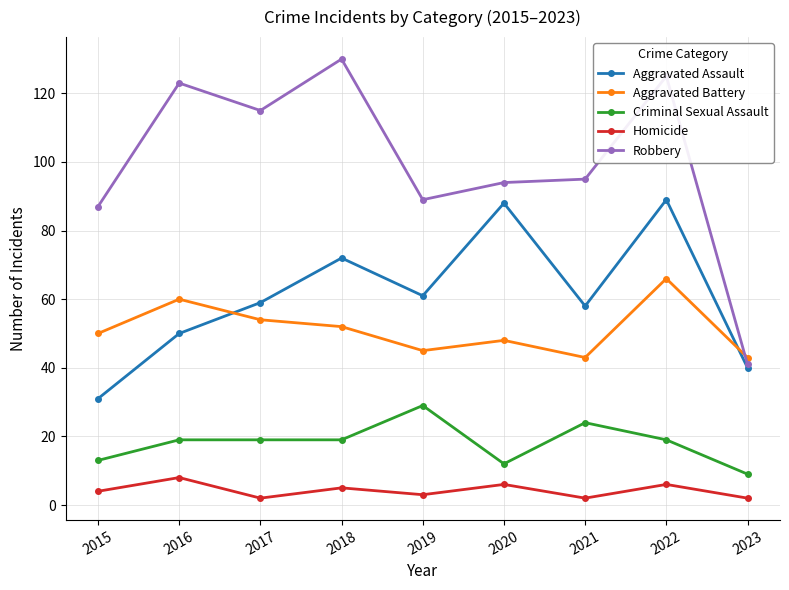

True or false: Aggravated Assault has more than 1 interior local peaks.

True